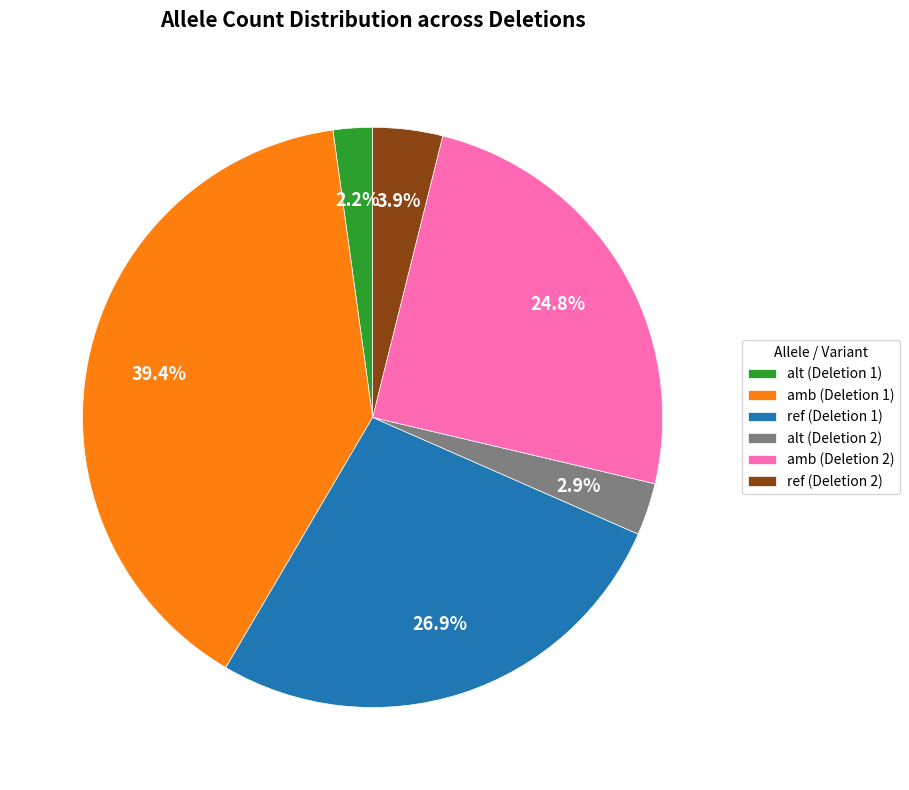

Combined, what portion of the pie is alt (Deletion 2) and ref (Deletion 2)?

6.8%